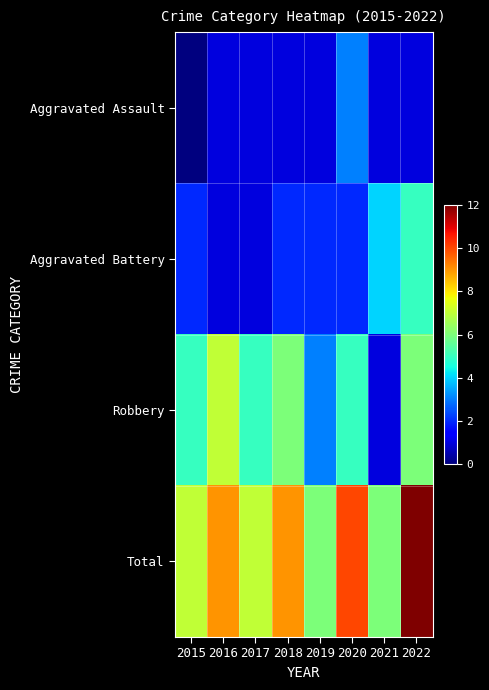

Which series changed the most between 2015 and 2019?

Robbery